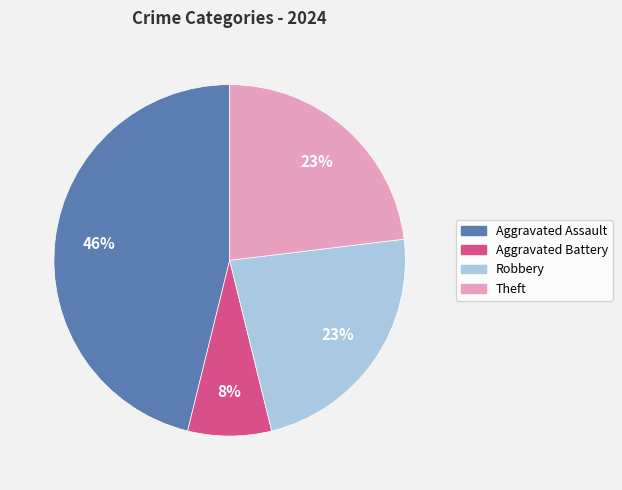

True or false: Robbery accounts for 37% of the total.

False